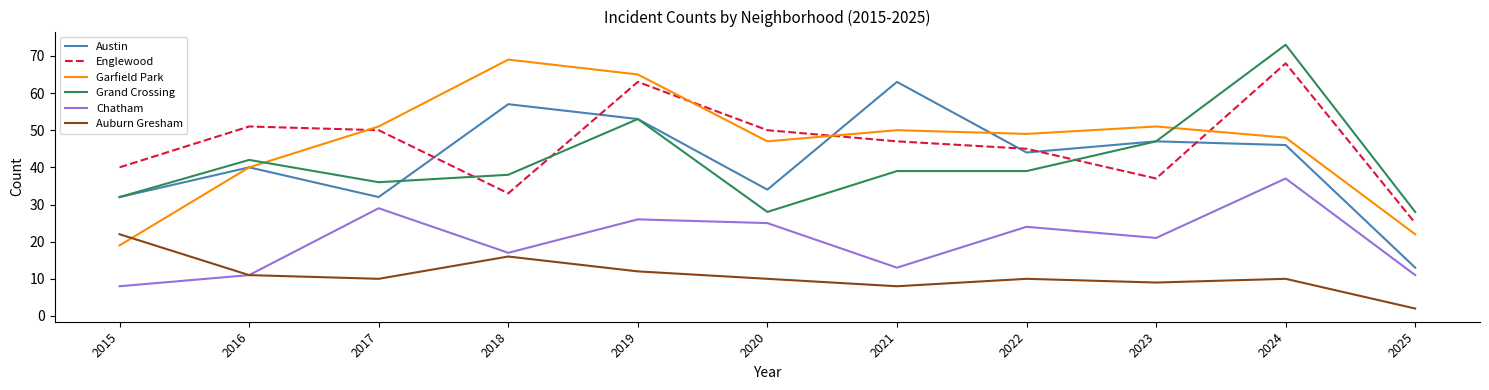

At how many categories does at least one series exceed 9?

11